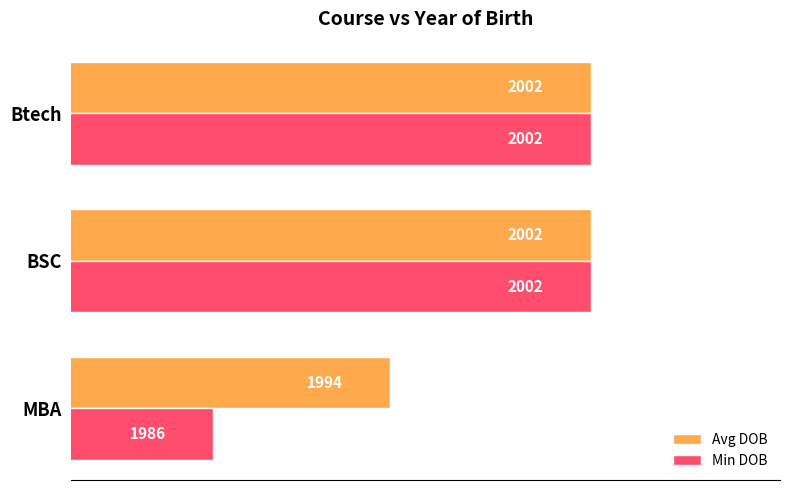

Which series has the widest spread of values?

Min DOB